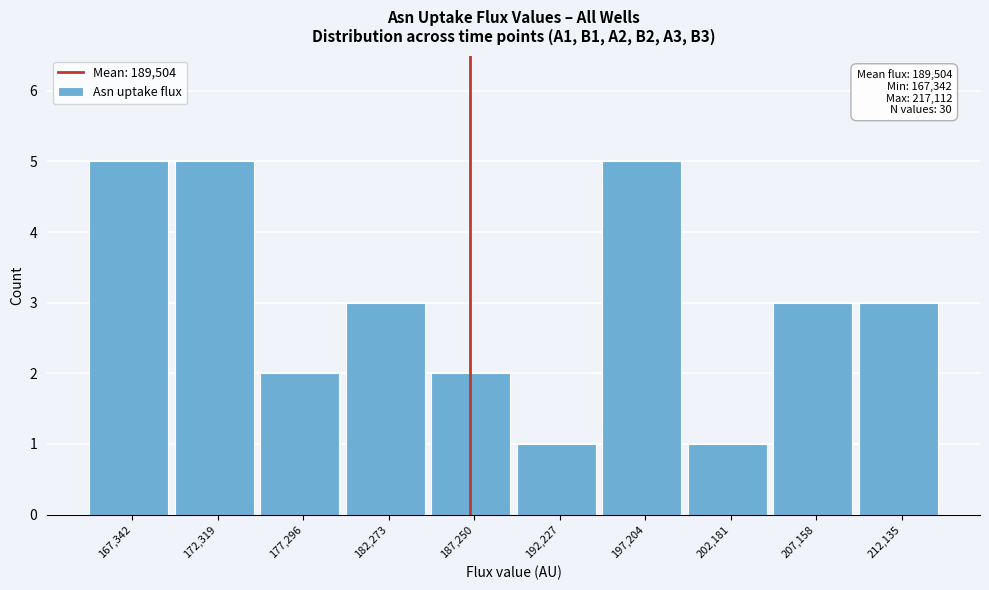

Reading left to right, extract all data points from this chart.

5	5	2	3	2	1	5	1	3	3